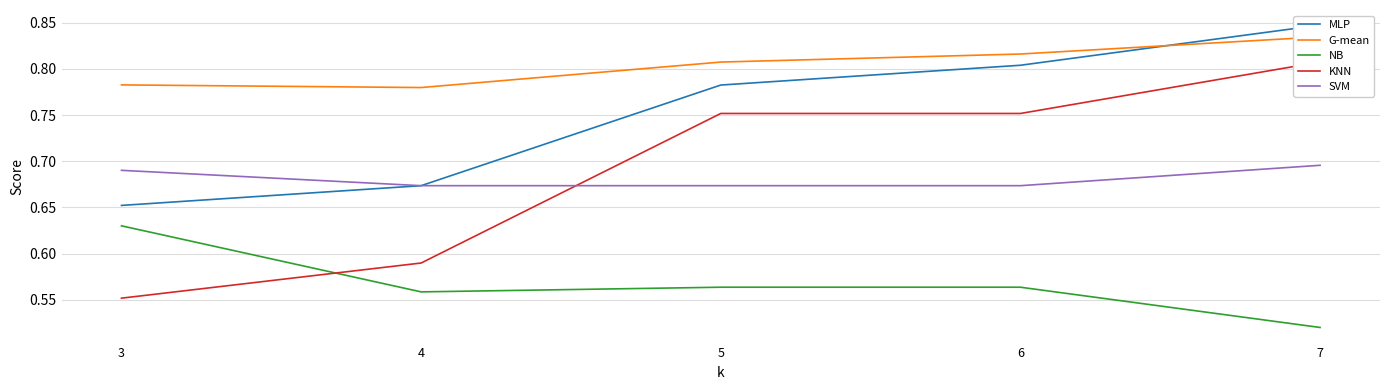

The value of G-mean at 7 is 0.4. True or false?

False